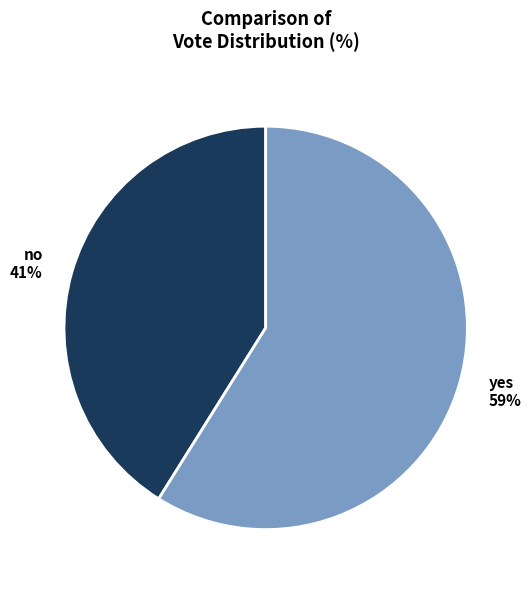

How many slices are in this pie chart?

2